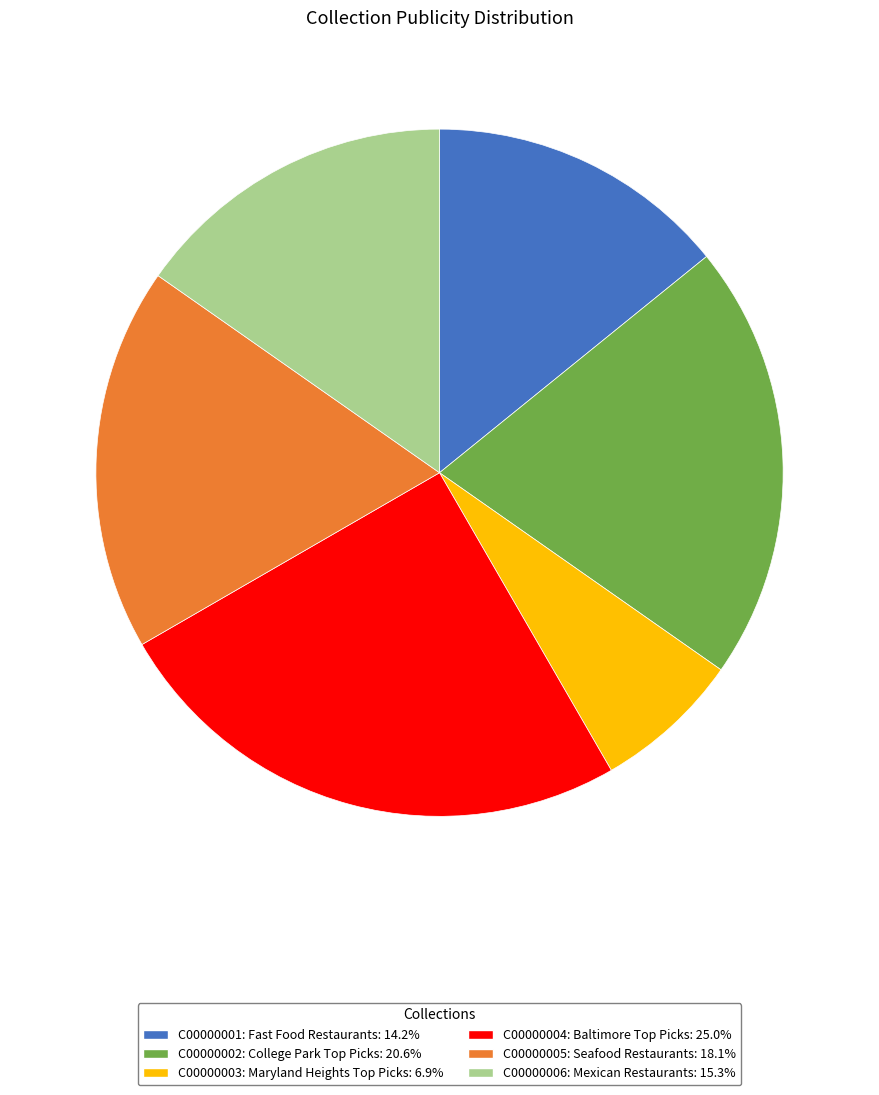

Is it true that C00000003 is 12% of the pie?

False